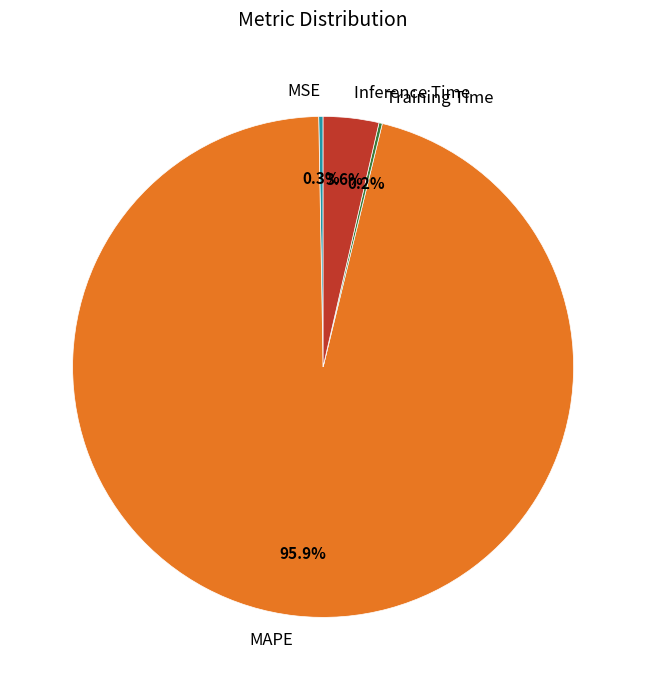

What is the largest slice in the pie chart?

MAPE